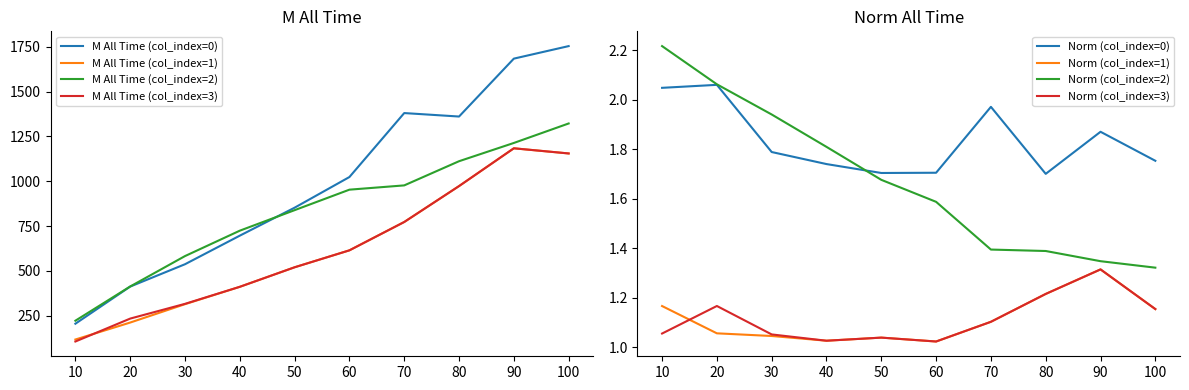

Rank the series at 60 from lowest to highest value.

M All Time (col_index=1), M All Time (col_index=3), M All Time (col_index=2), M All Time (col_index=0)